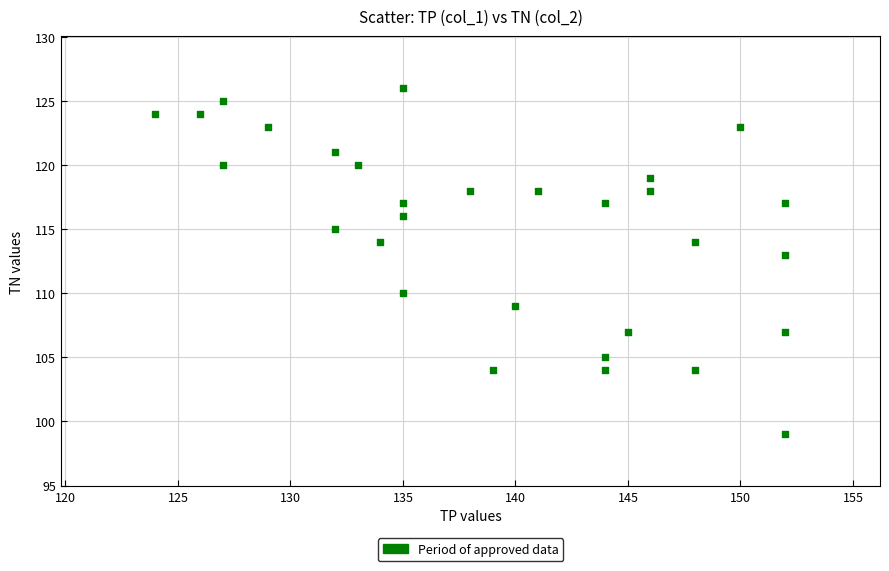

What is the range of Y values (max minus min)?

27